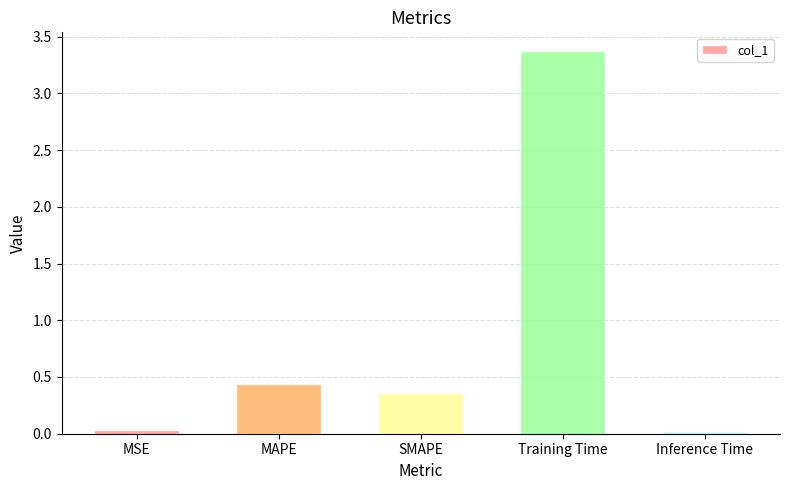

At which category does the chart reach its peak across all series?

Training Time